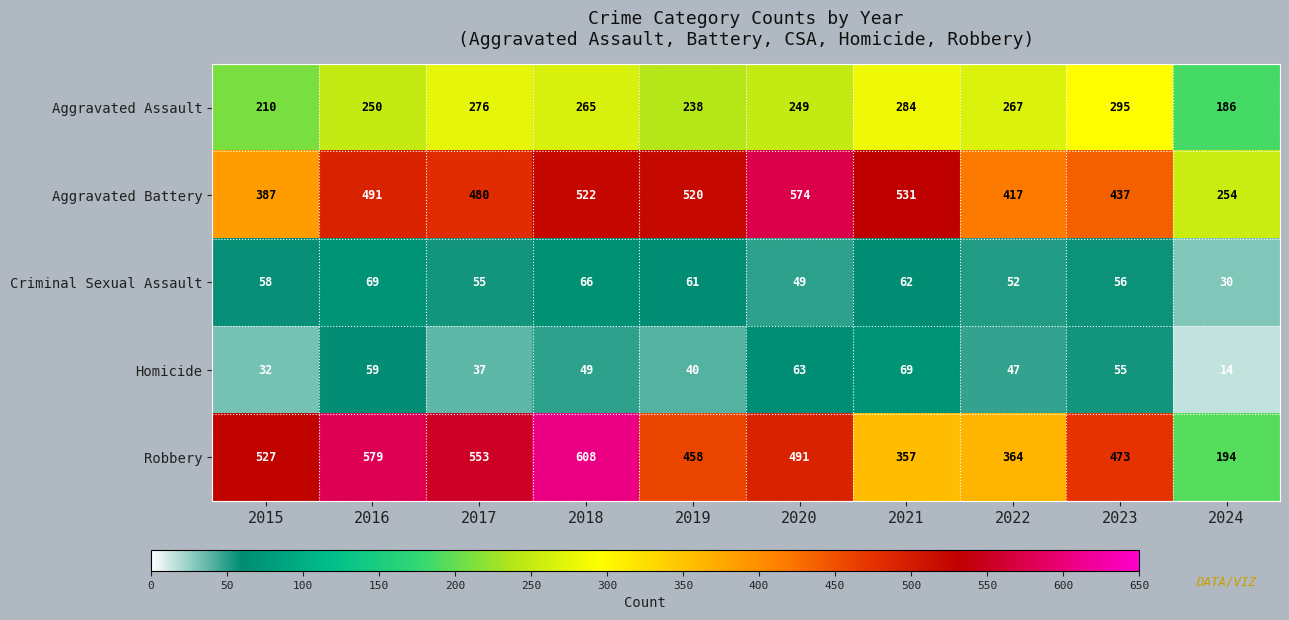

What is the difference between the highest and lowest values at 2017?

516